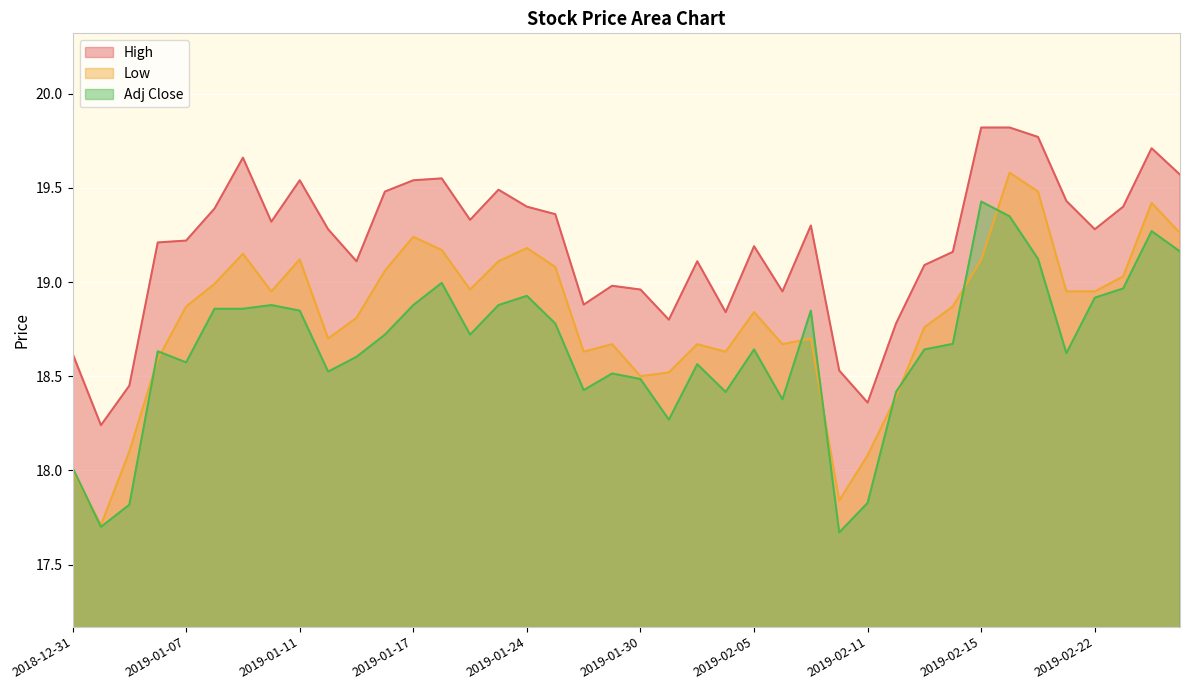

How many data points does each series have?

40